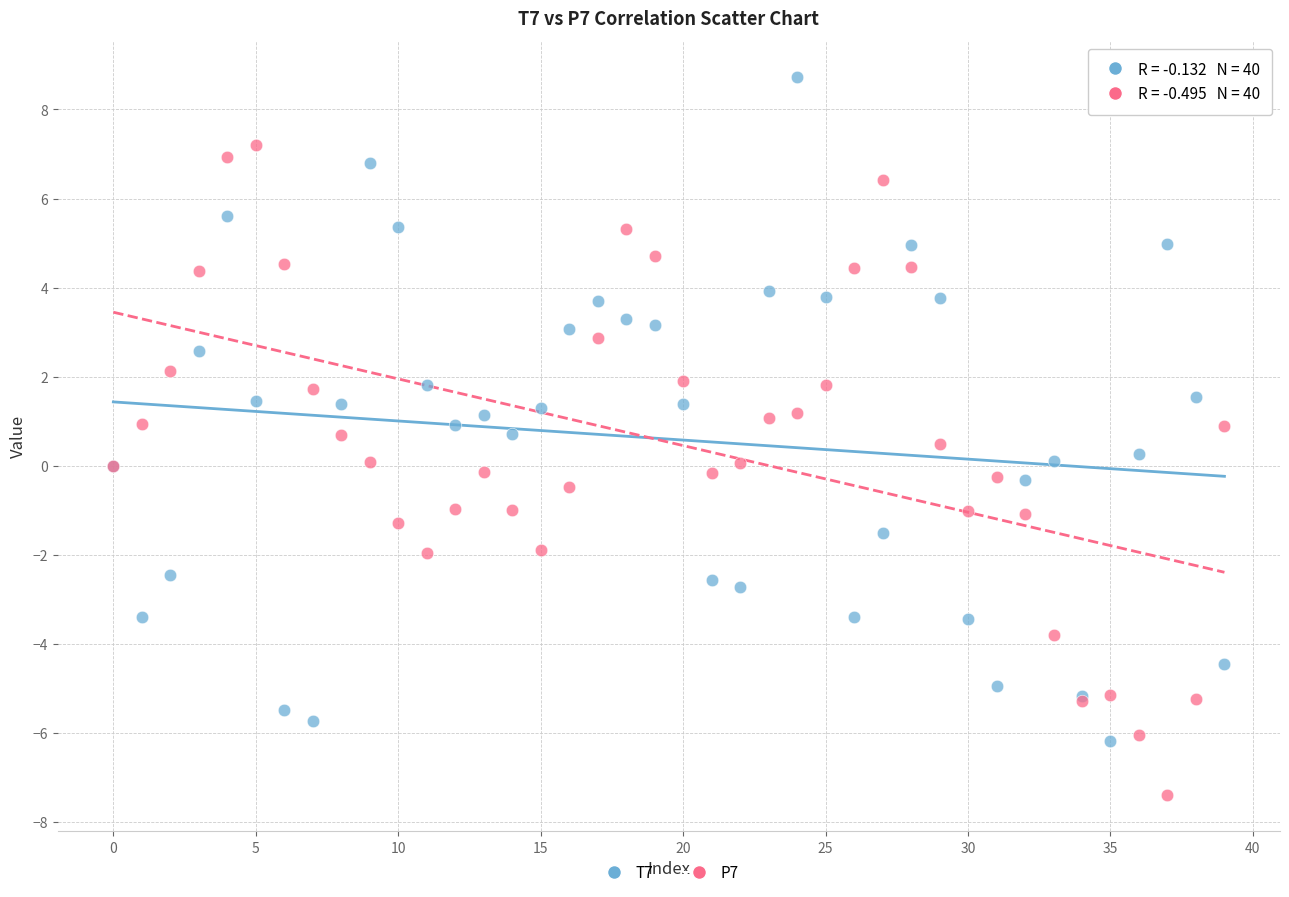

Which series reaches the minimum Y coordinate?

P7